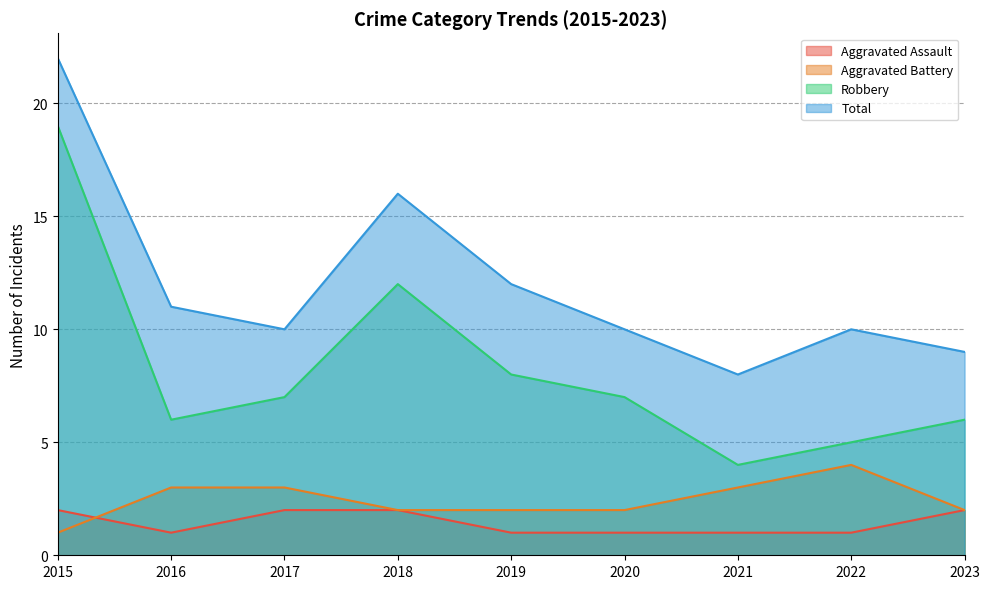

Reading right to left, list all the values displayed in this chart.

Aggravated Assault: 2023=2	2022=1	2021=1	2020=1	2019=1	2018=2	2017=2	2016=1	2015=2
Aggravated Battery: 2023=2	2022=4	2021=3	2020=2	2019=2	2018=2	2017=3	2016=3	2015=1
Robbery: 2023=6	2022=5	2021=4	2020=7	2019=8	2018=12	2017=7	2016=6	2015=19
Total: 2023=9	2022=10	2021=8	2020=10	2019=12	2018=16	2017=10	2016=11	2015=22